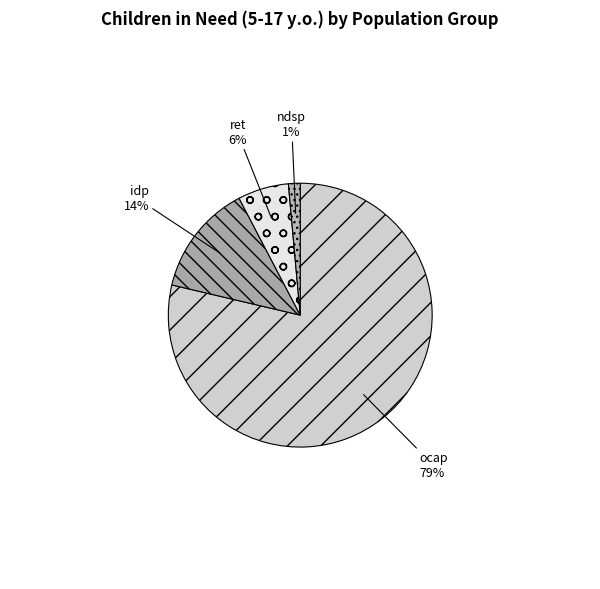

To the nearest percent, what percentage of the pie is ndsp?

1%